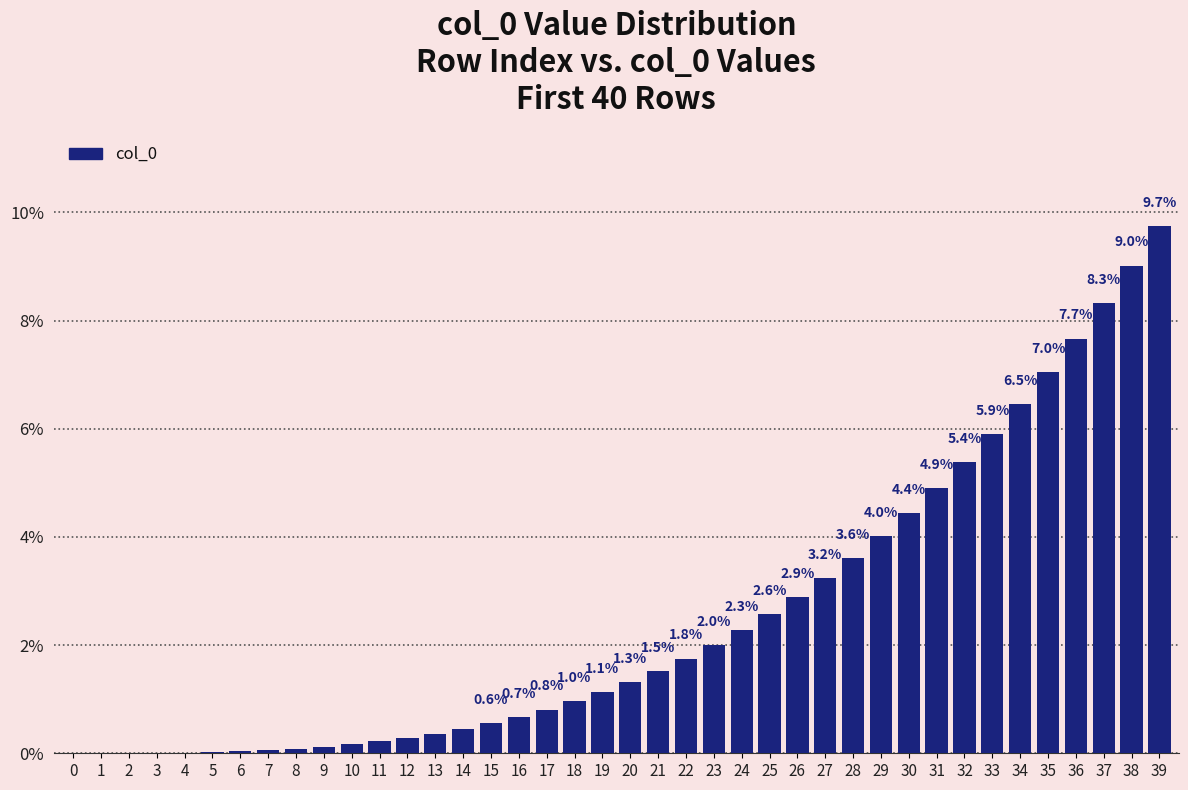

The chart shows a value of 1.8 at 29. True or false?

False